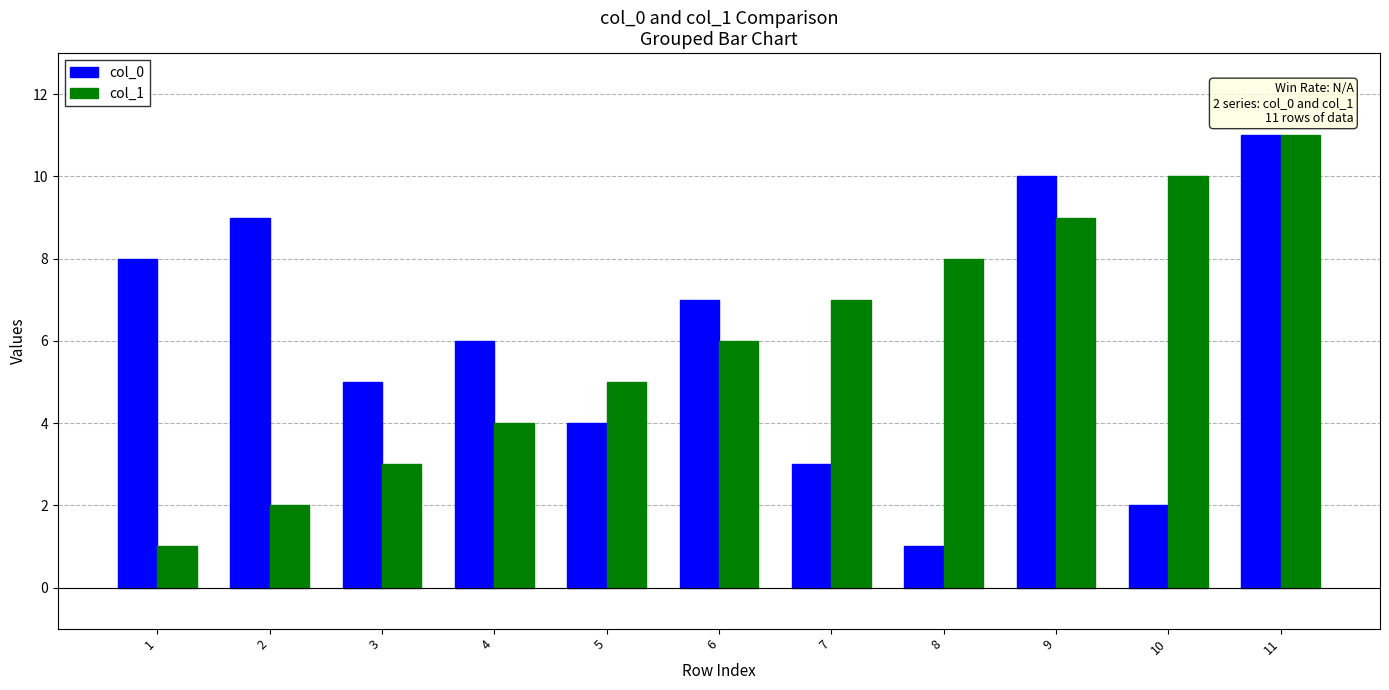

The value of col_1 at 11 is 4. True or false?

False